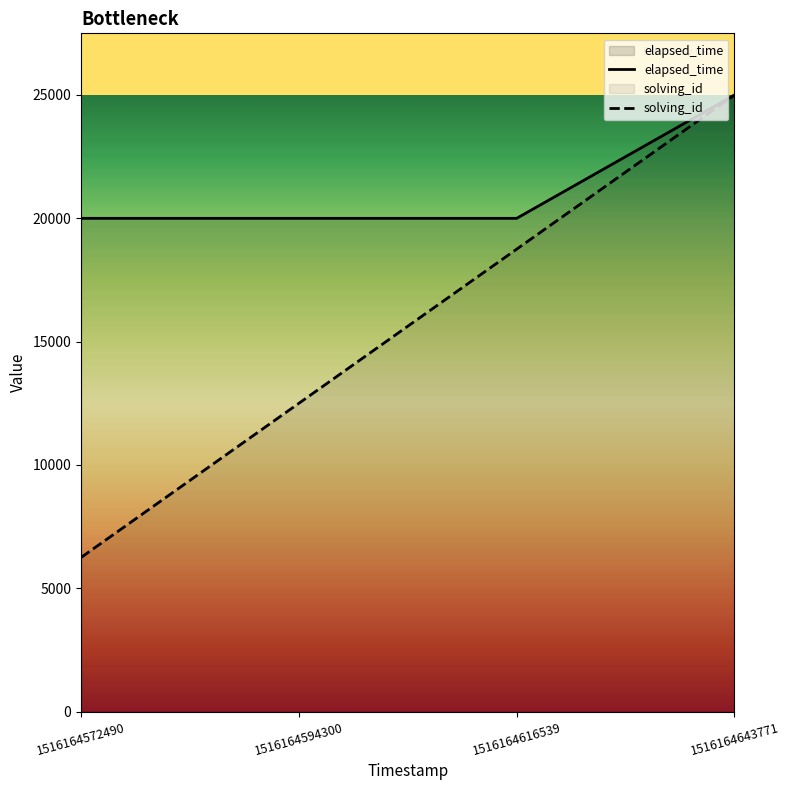

What is the difference between the maximum and second lowest values in the solving_id series?

12500